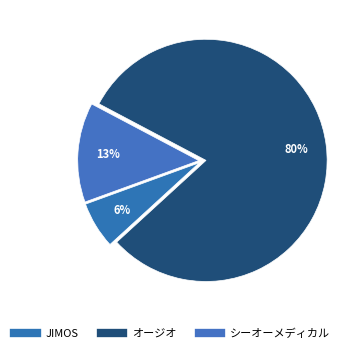

How many slices are in this pie chart?

3